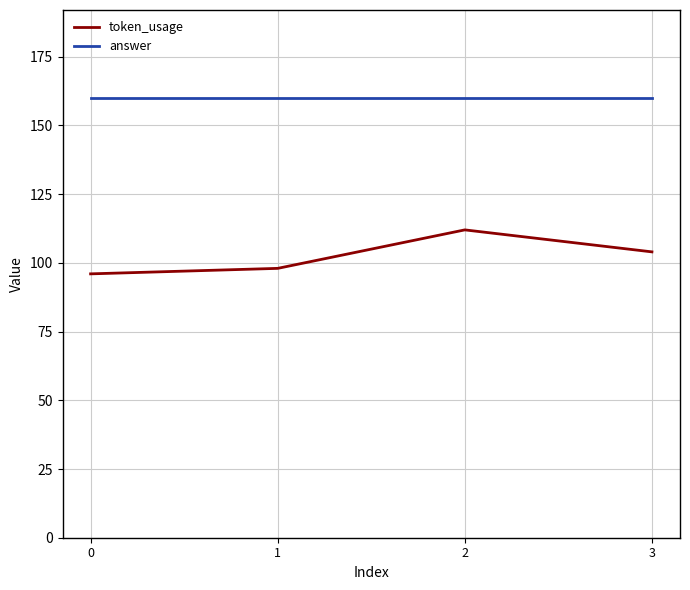

Which series has the largest total across all categories?

answer